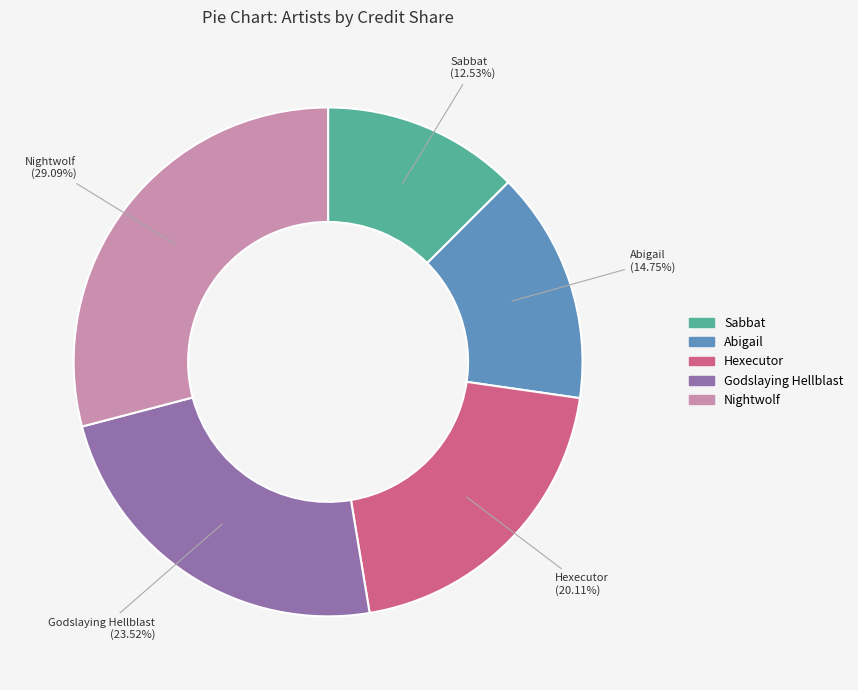

Between Sabbat and Godslaying Hellblast, which is larger?

Godslaying Hellblast